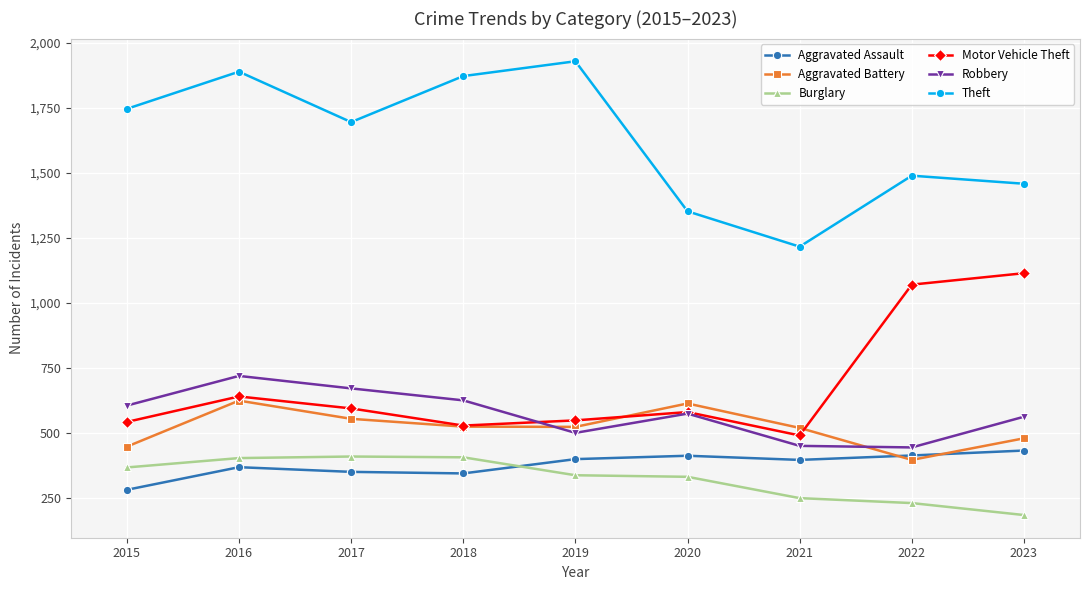

At which label does Robbery first exceed 575?

2015